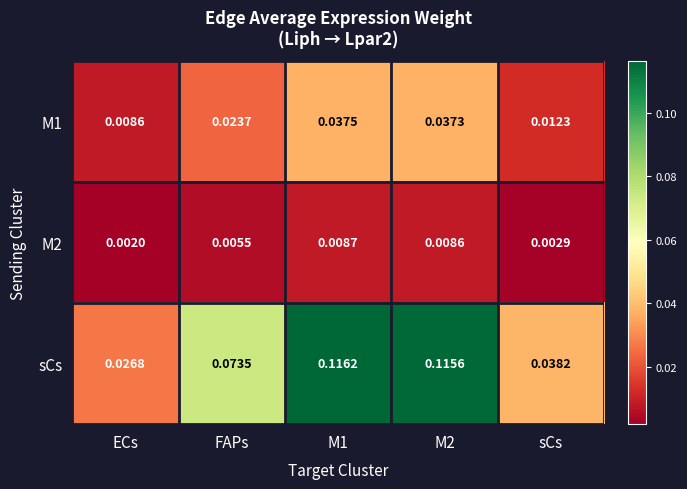

Which series has the largest range (max minus min)?

sCs